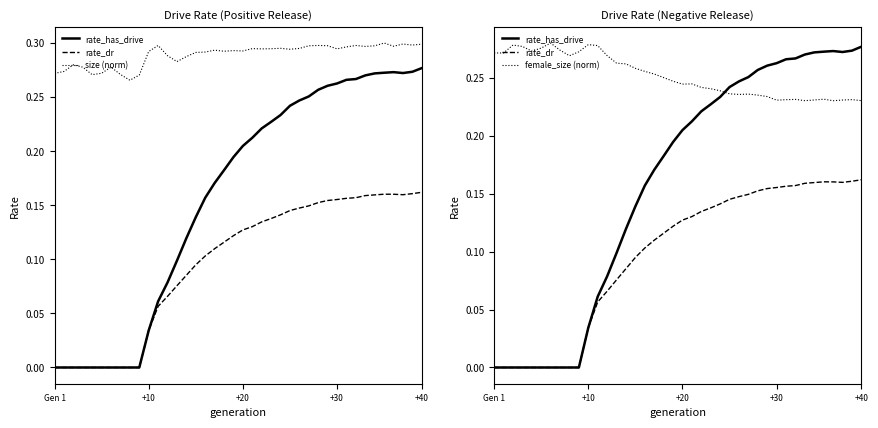

What is the sum of all female_size (norm) values?

10.1